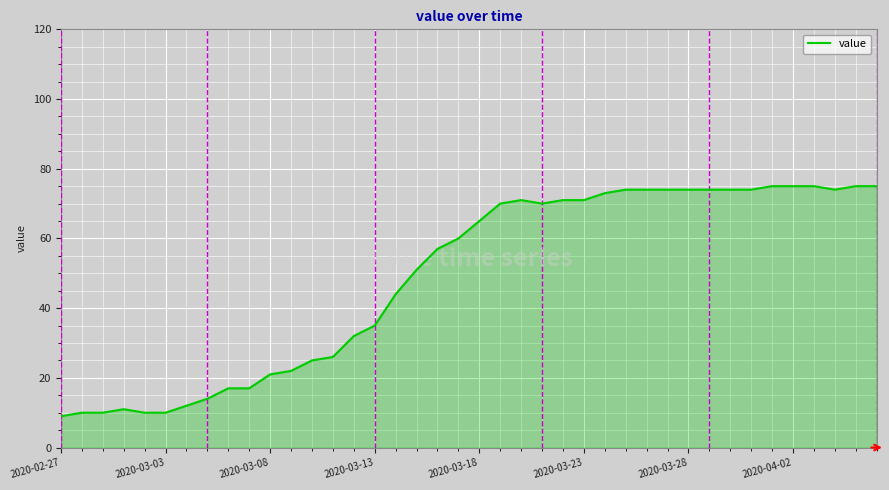

What is the maximum value shown in the chart?

75